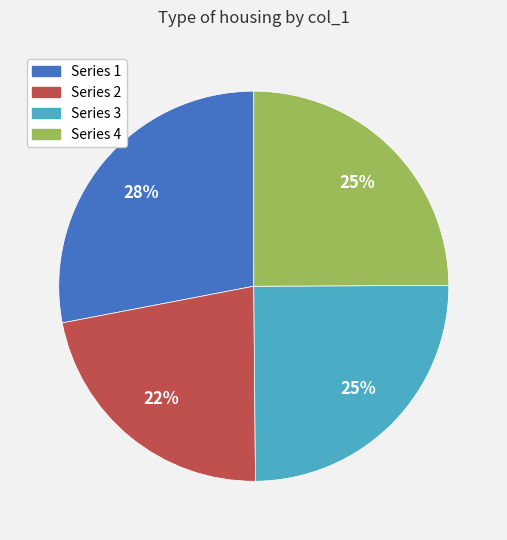

Is there a majority slice in this chart?

No